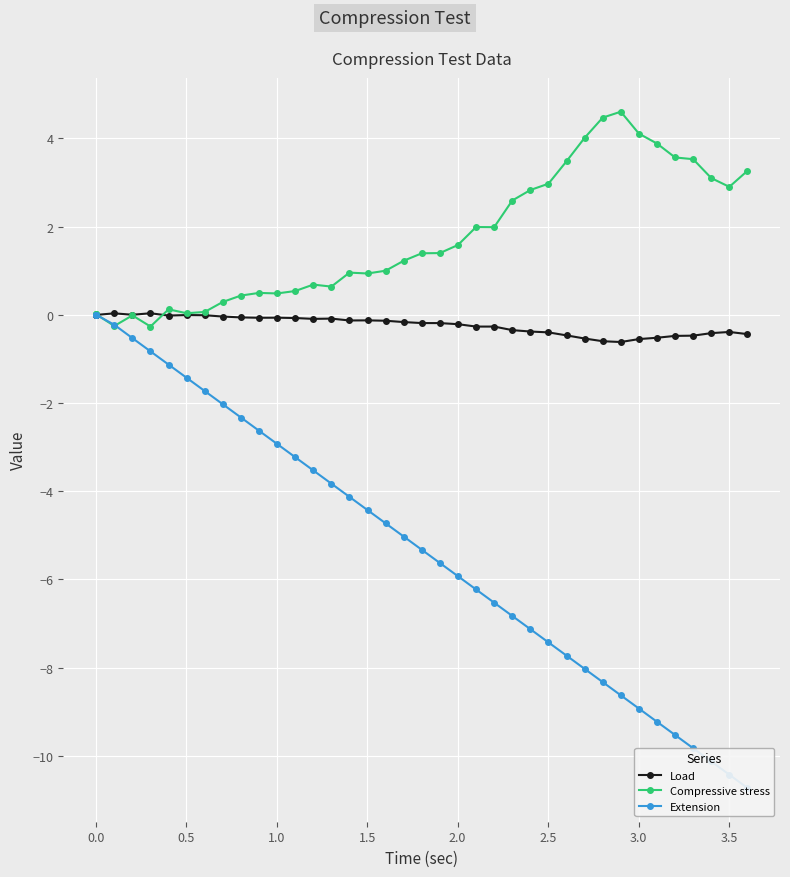

Which series has the widest spread of values?

Extension